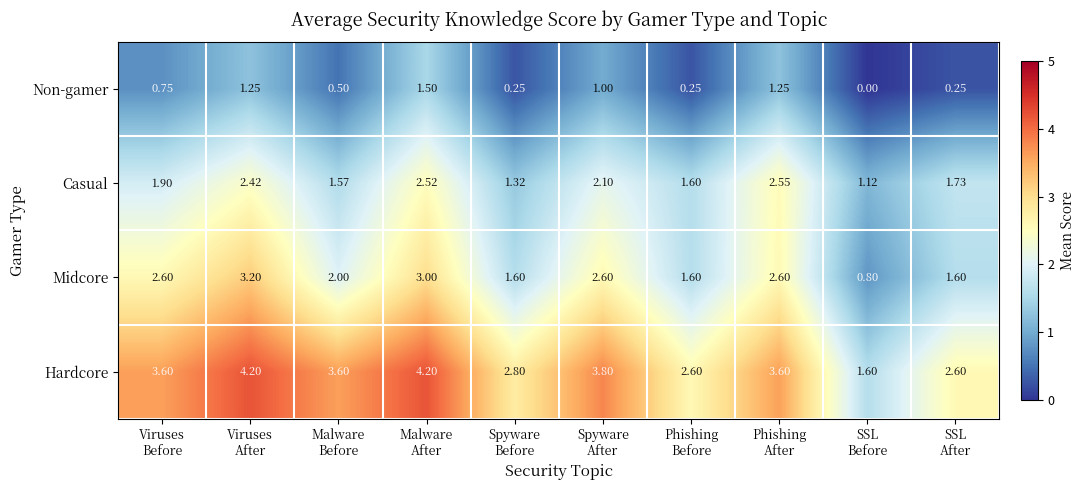

At which category is the sum across all series the highest?

Malware
After